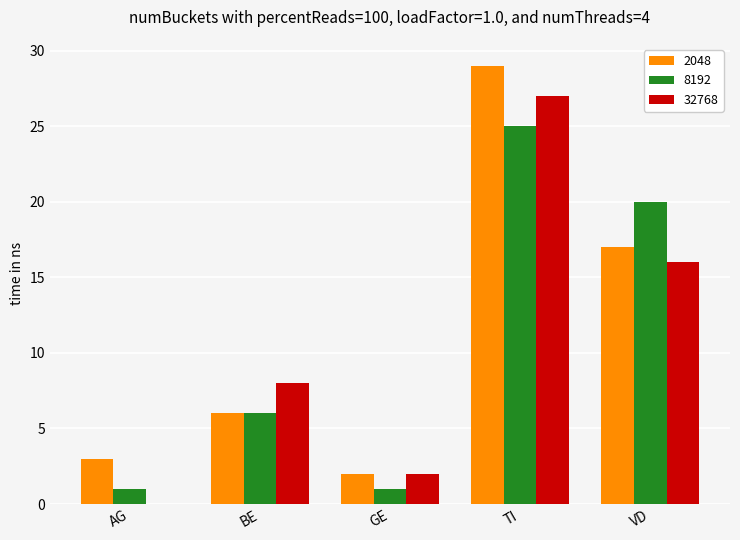

Between BE and VD, which series saw the biggest shift?

8192